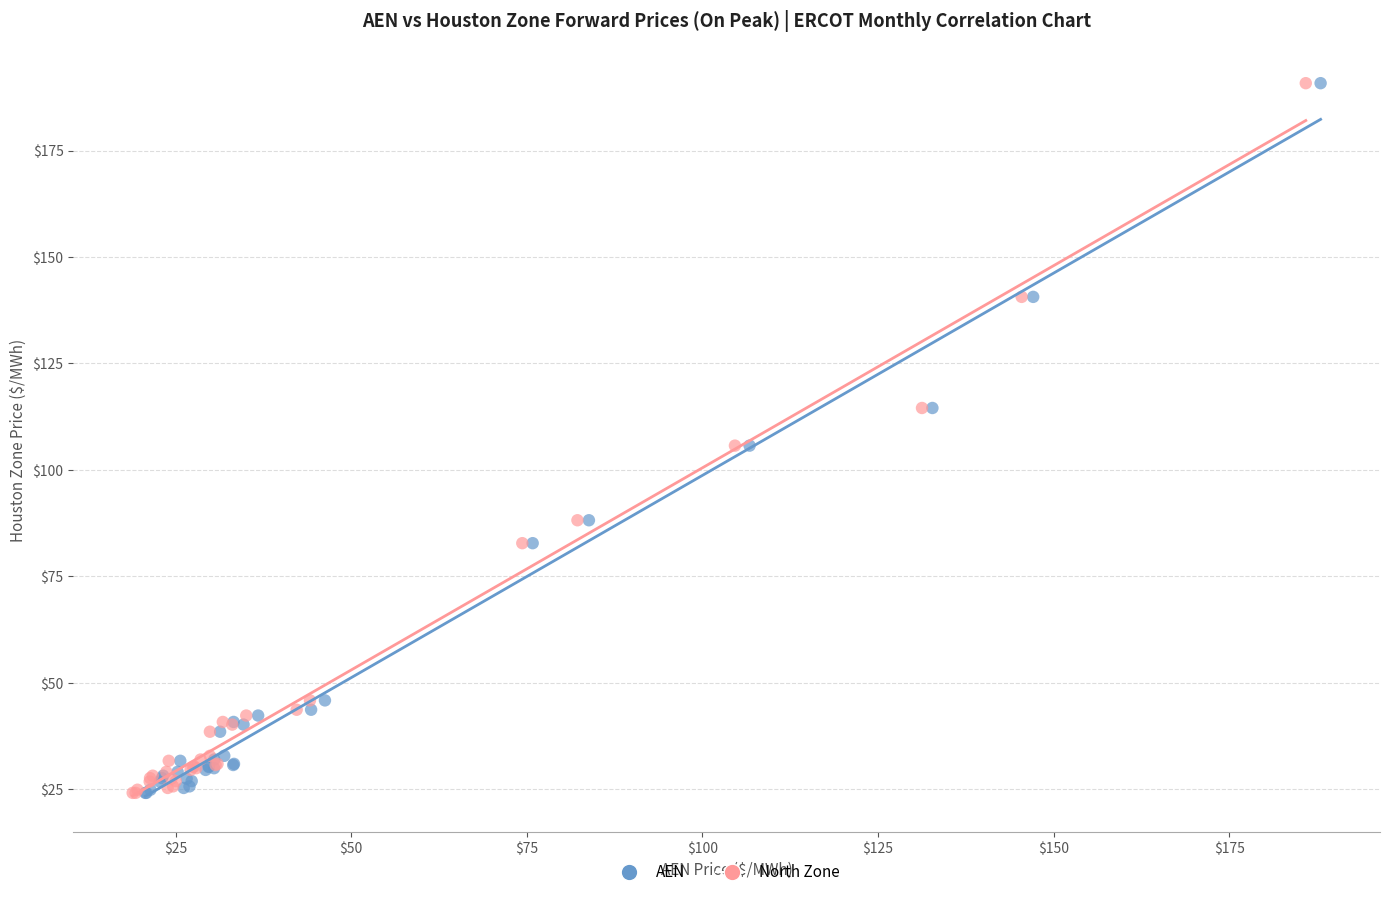

What are all the series names shown in the legend?

AEN, North Zone